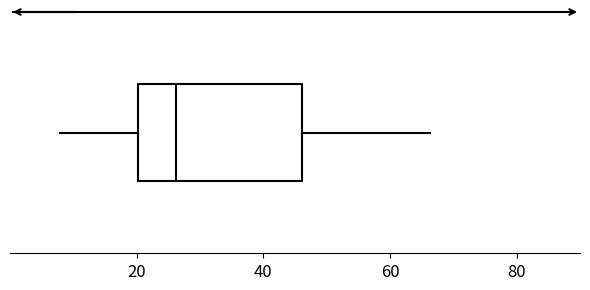

Read this box plot against the x-axis: the position of the median line, the range covered by the box, and the ends of both whiskers. The values are not printed on the chart, so give them approximately, as read against the axis.

median 26, box 20 to 46, whiskers 8 to 66